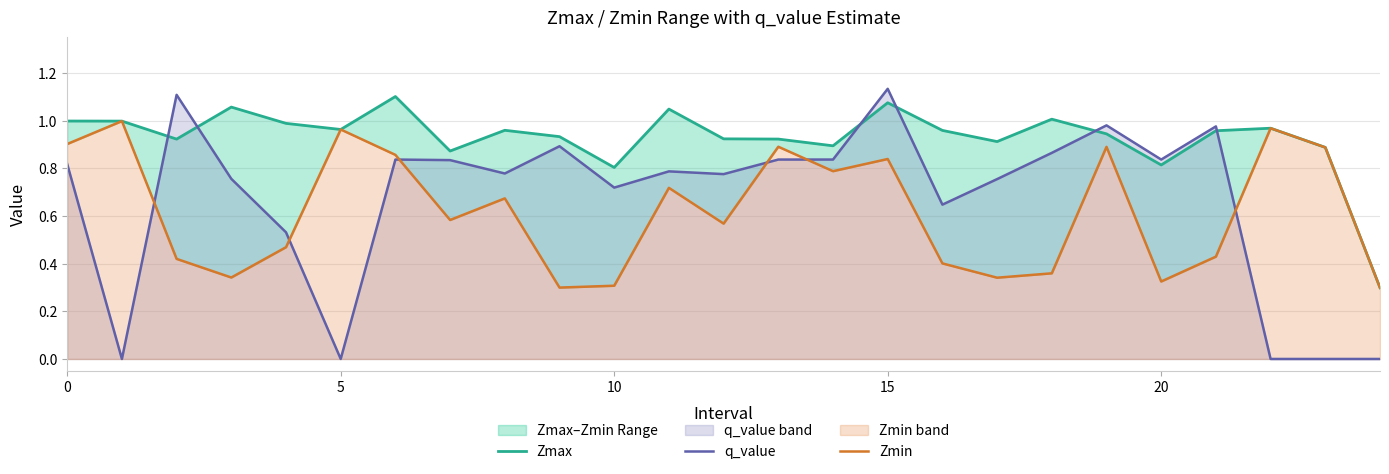

What is the total value across all series at 16?

2.0